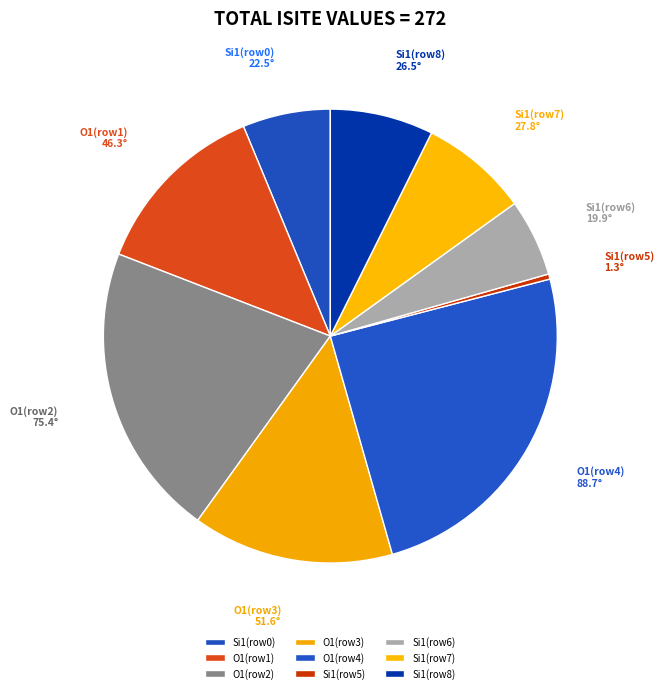

Is the sum of Si1(row8) and Si1(row5) greater than half?

No